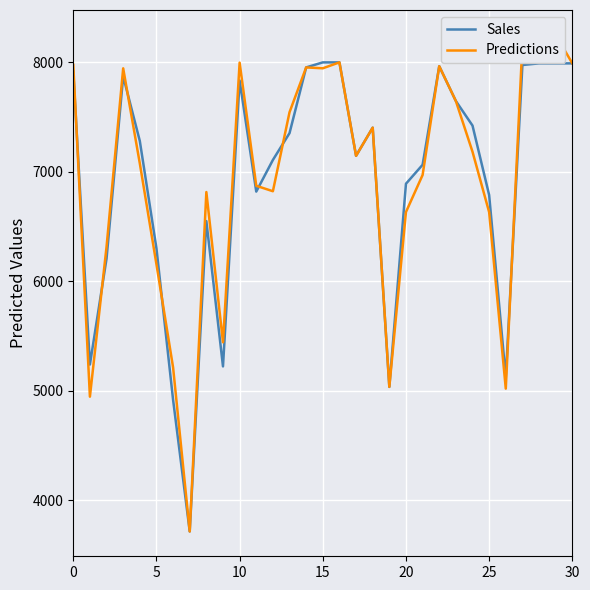

At which category is the sum across all series the highest?

29